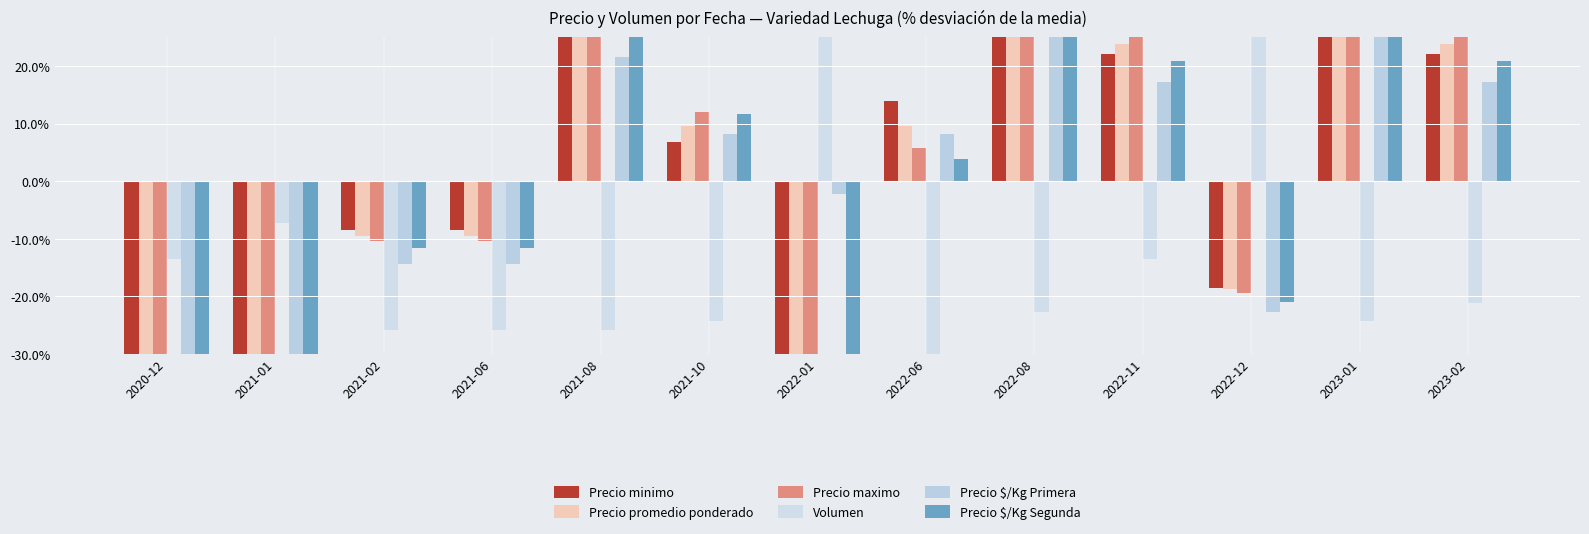

What is the spread (max minus min) of values at 2023-01?

72.1